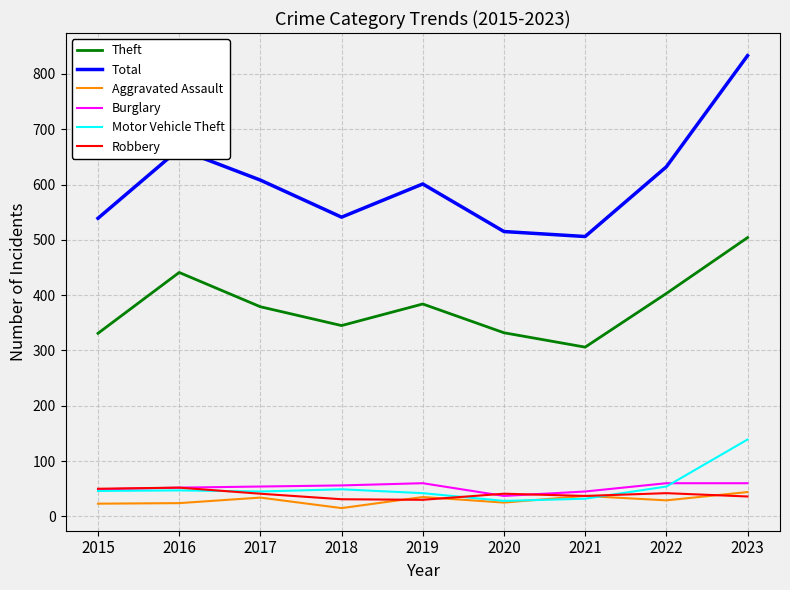

Which category has the lowest value in the Aggravated Assault series?

2018